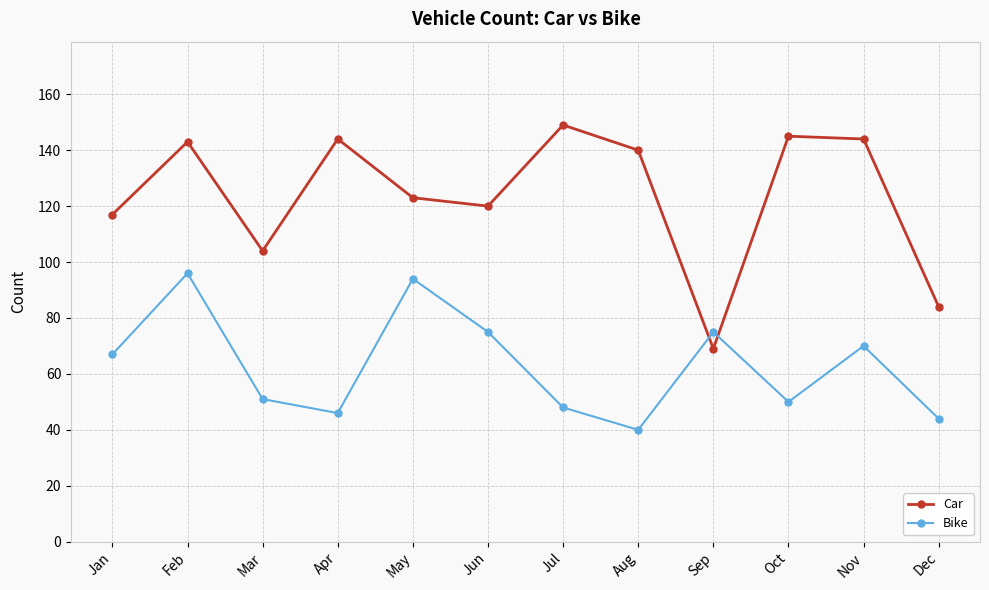

Reading left to right, what are all the values shown in this chart?

Car: 117	143	104	144	123	120	149	140	69	145	144	84
Bike: 67	96	51	46	94	75	48	40	75	50	70	44